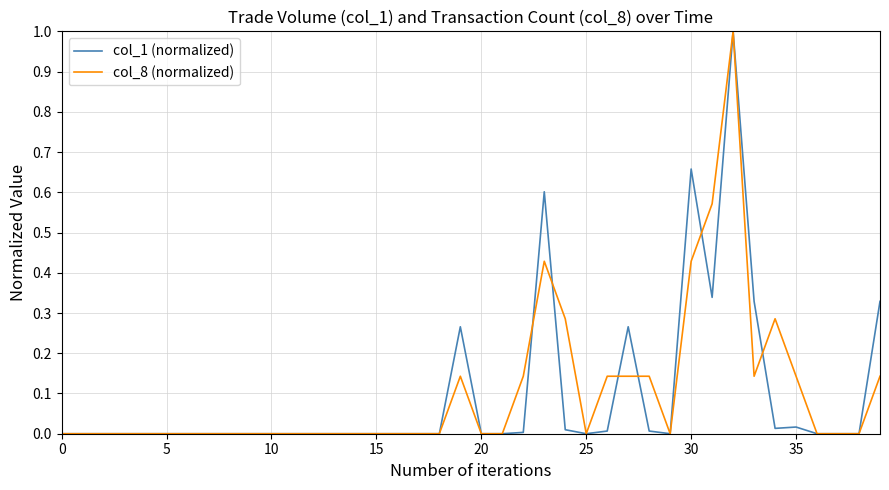

What is the maximum value for col_8 (normalized)?

1.0